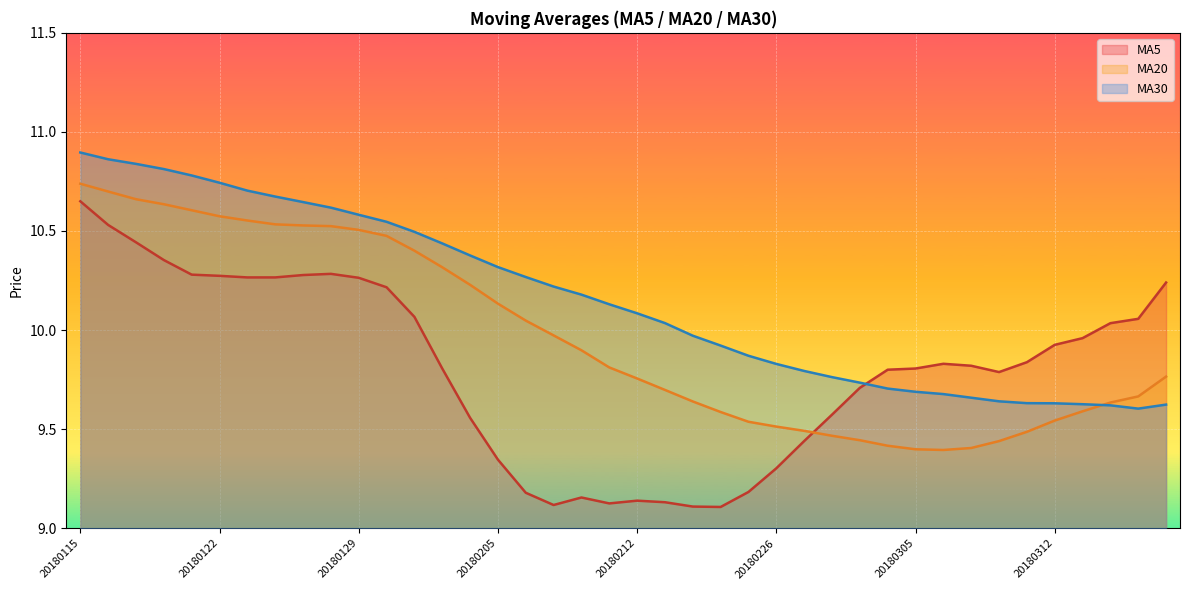

Which has a higher value, 20180214 or 20180205?

20180205